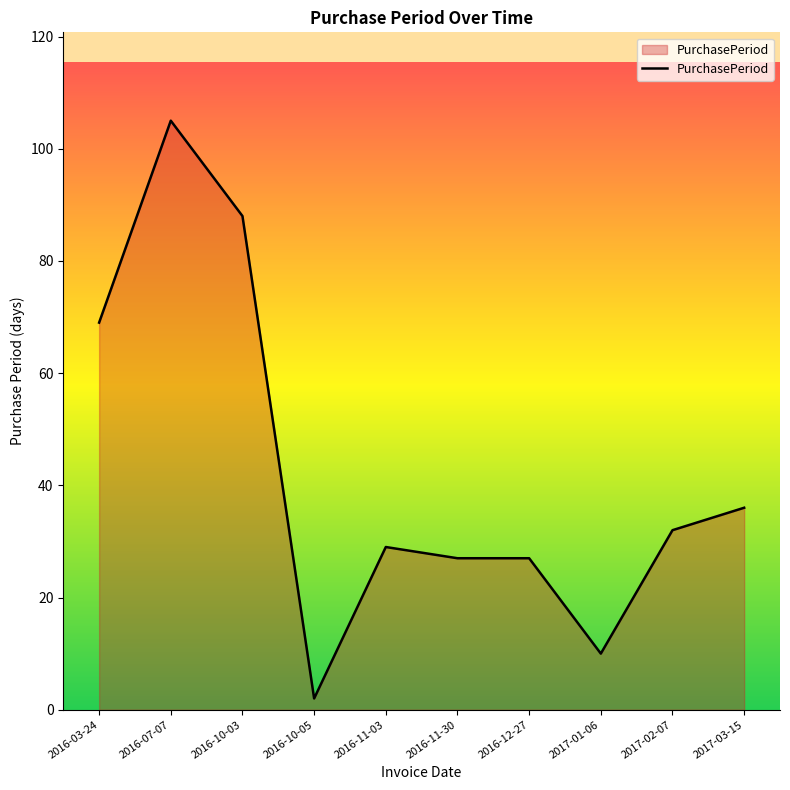

Between 2016-03-24 and 2016-10-03, which is larger?

2016-10-03